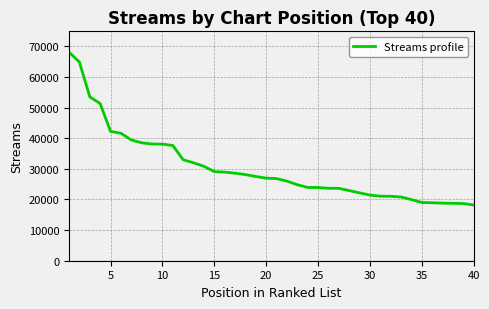

What is the minimum value shown in the chart?

18173